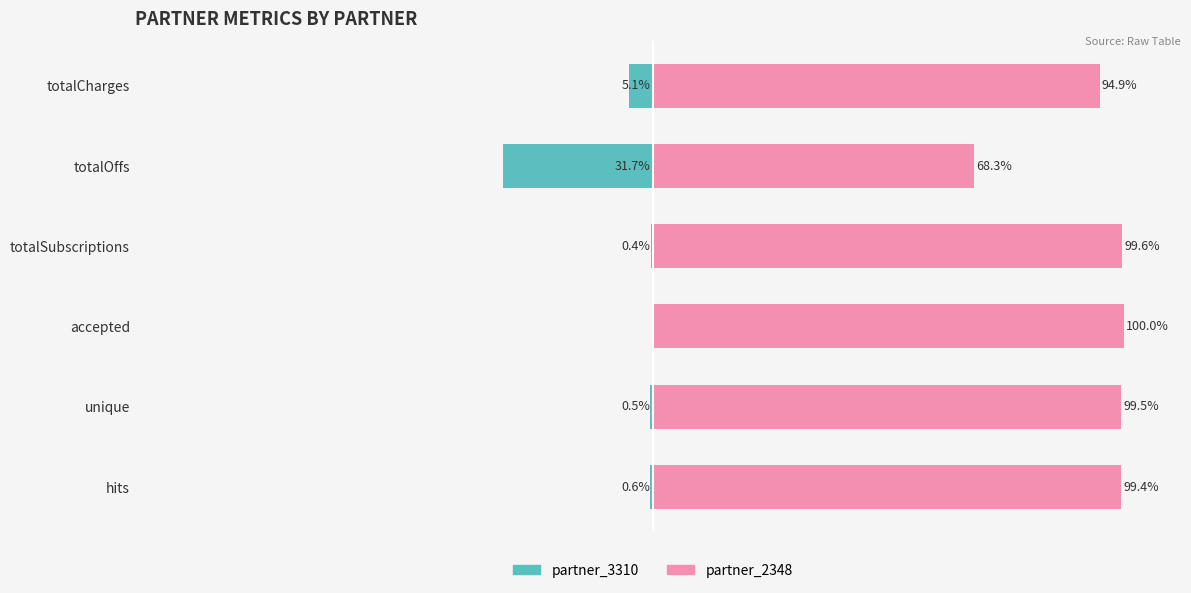

Which series has the largest total across all categories?

partner_2348 (right)